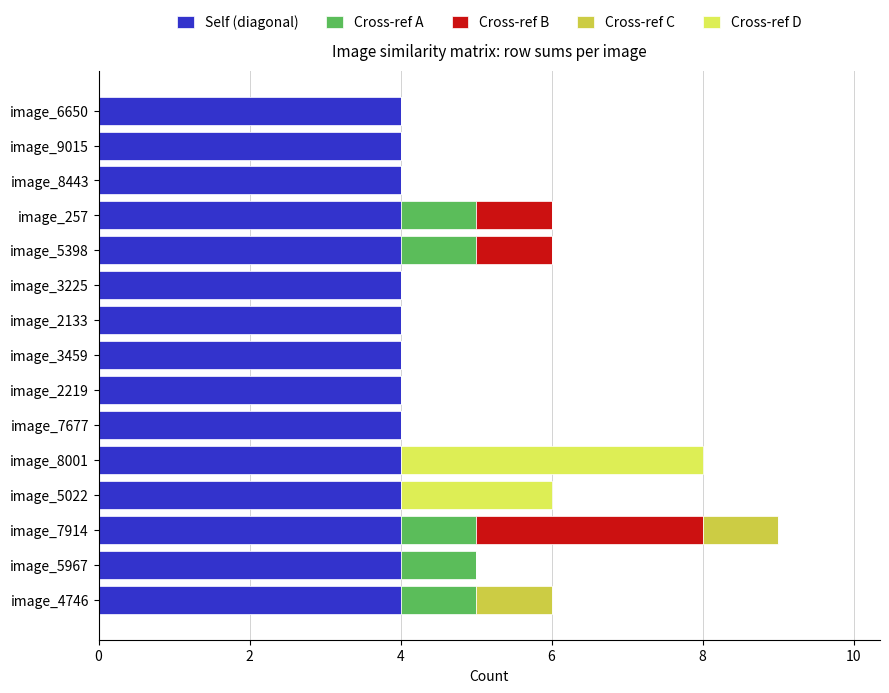

What is the average value of the Self (diagonal) series?

4